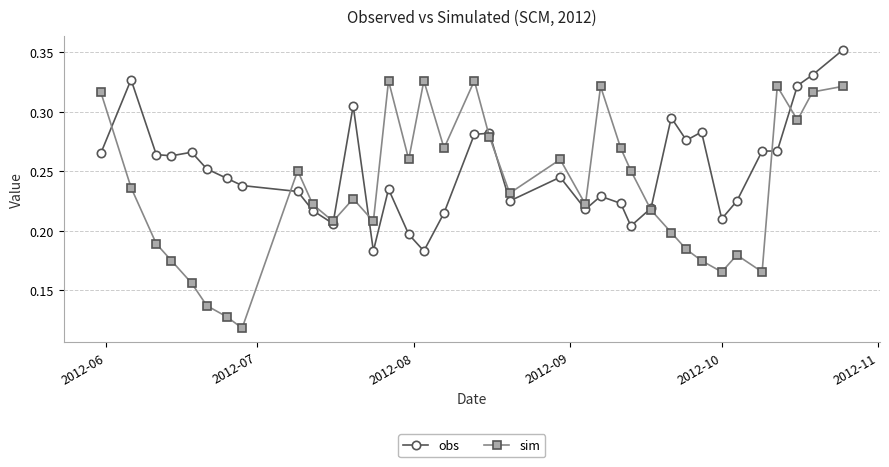

Rank the series by their average value, from lowest to highest.

sim, obs